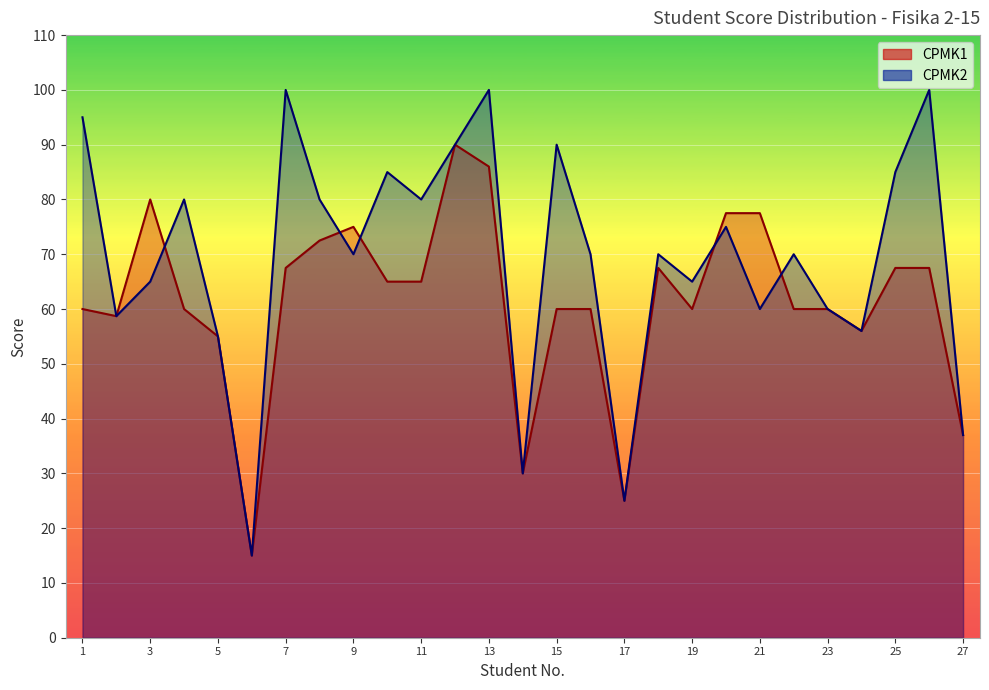

What are all the series names shown in the legend?

CPMK1, CPMK2